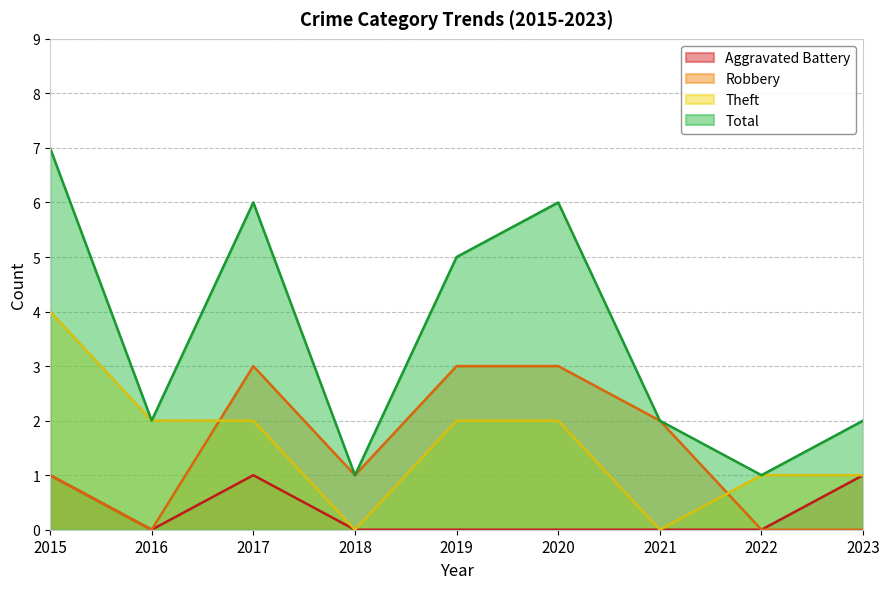

How many values in the Theft series are below 2?

4